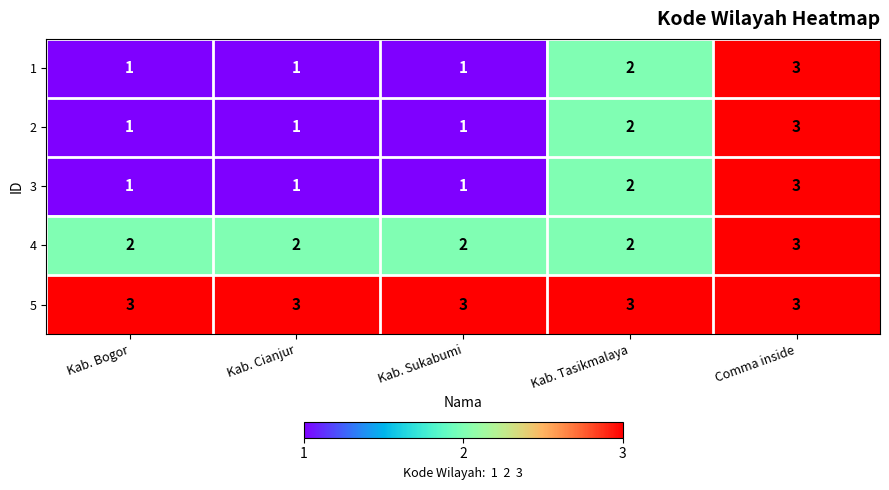

Is it true that 1 equals 3 at Kab. Tasikmalaya?

False